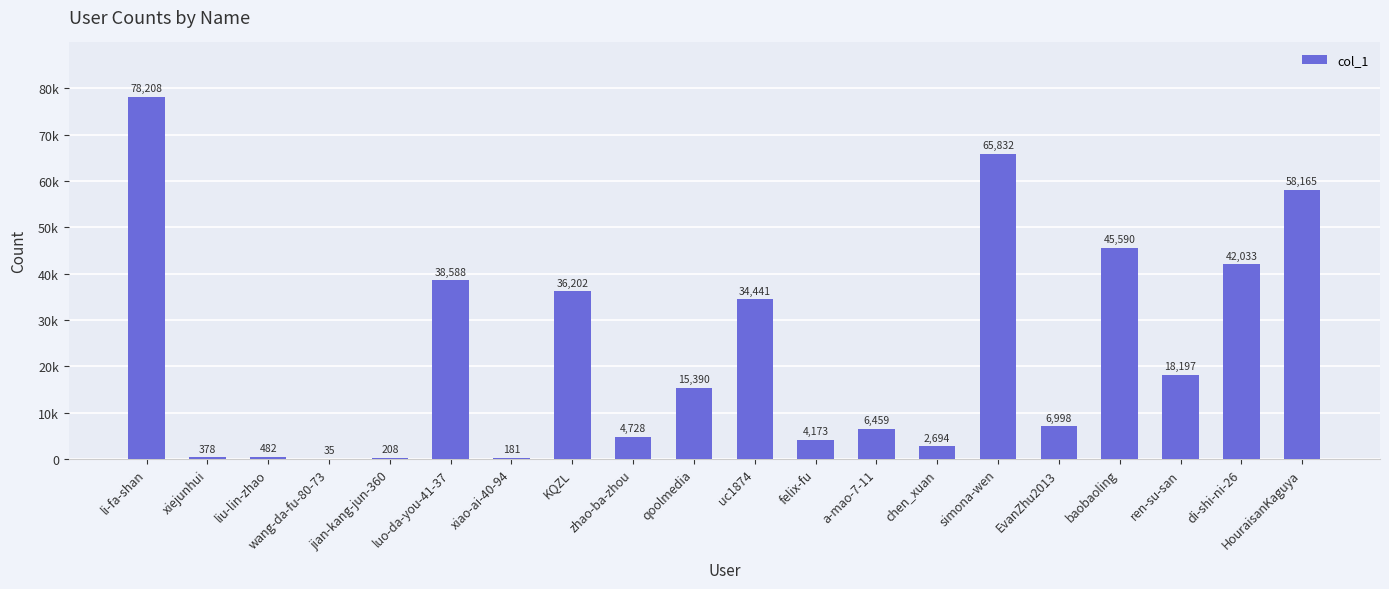

Which has a higher value, jian-kang-jun-360 or luo-da-you-41-37?

luo-da-you-41-37